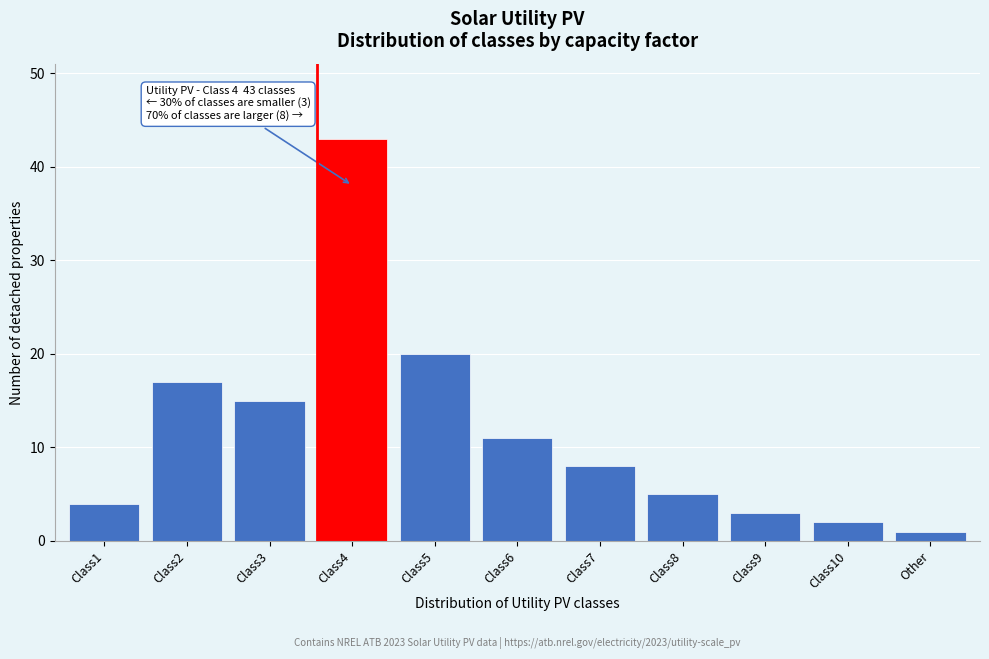

Reading left to right, transcribe all the data shown in this chart.

Class1=4	Class2=17	Class3=15	Class4=43	Class5=20	Class6=11	Class7=8	Class8=5	Class9=3	Class10=2	Other=1